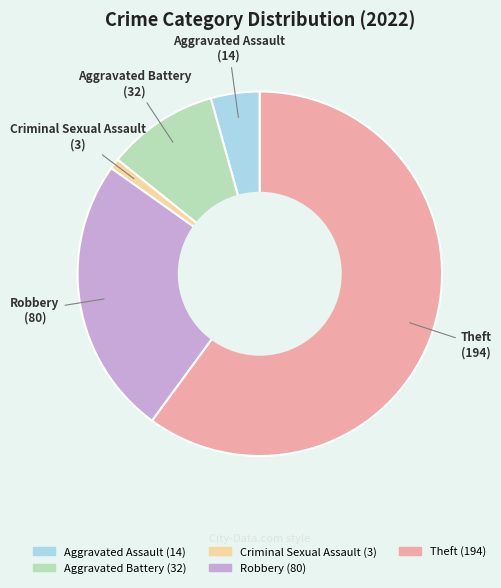

Which category has the biggest portion of the pie?

Theft